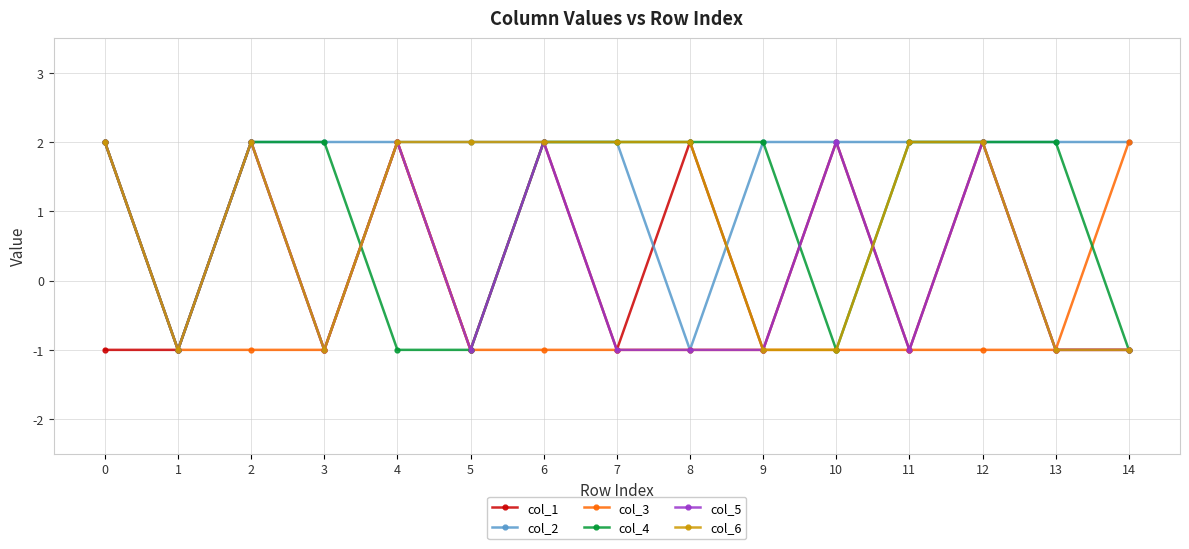

Reading right to left, what are all the values shown in this chart?

col_1: 14=-1	13=-1	12=2	11=-1	10=2	9=-1	8=2	7=-1	6=2	5=-1	4=2	3=-1	2=2	1=-1	0=-1
col_2: 14=2	13=2	12=2	11=2	10=2	9=2	8=-1	7=2	6=2	5=2	4=2	3=2	2=2	1=-1	0=2
col_3: 14=2	13=-1	12=-1	11=-1	10=-1	9=-1	8=-1	7=-1	6=-1	5=-1	4=2	3=-1	2=-1	1=-1	0=2
col_4: 14=-1	13=2	12=2	11=2	10=-1	9=2	8=2	7=2	6=2	5=-1	4=-1	3=2	2=2	1=-1	0=2
col_5: 14=-1	13=-1	12=2	11=-1	10=2	9=-1	8=-1	7=-1	6=2	5=-1	4=2	3=-1	2=2	1=-1	0=2
col_6: 14=-1	13=-1	12=2	11=2	10=-1	9=-1	8=2	7=2	6=2	5=2	4=2	3=-1	2=2	1=-1	0=2